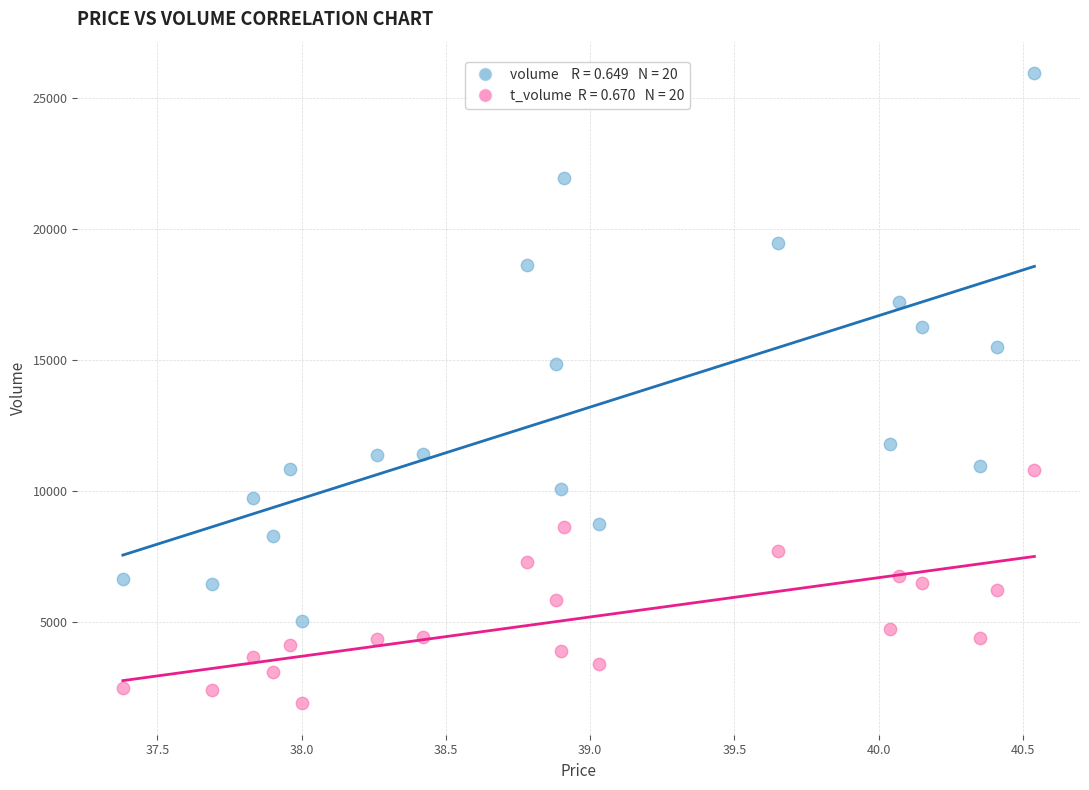

Across all data points, what is the range of Y values (max minus min)?

24013